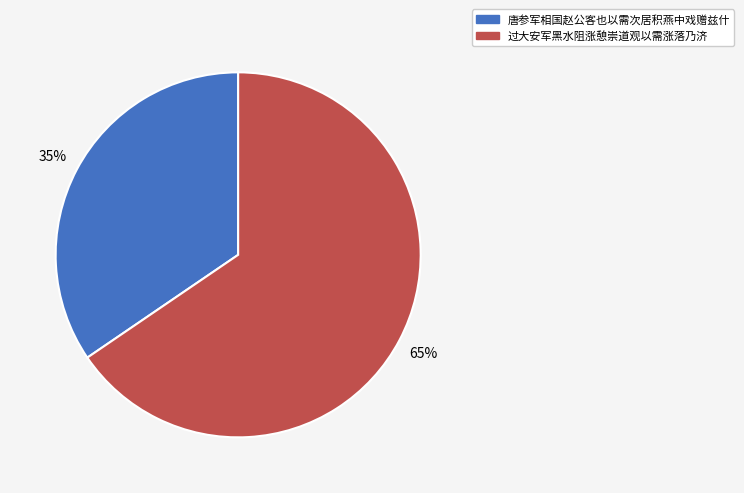

Approximately how many times larger is the value at 唐参军相国赵公客也以需次居积燕中戏赠兹什 compared to 过大安军黑水阻涨憩崇道观以需涨落乃济?

0.5